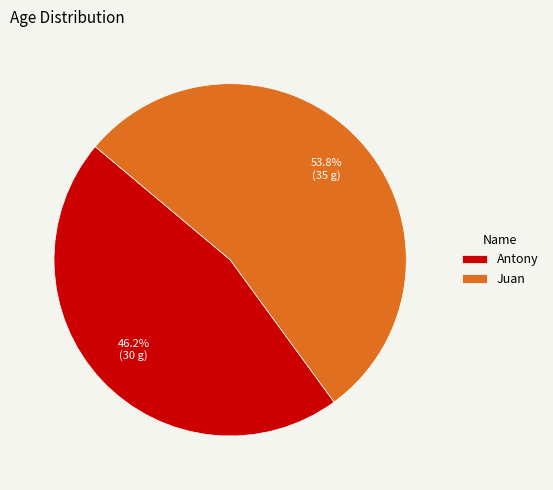

To the nearest percent, what percentage of the pie is Antony?

46%